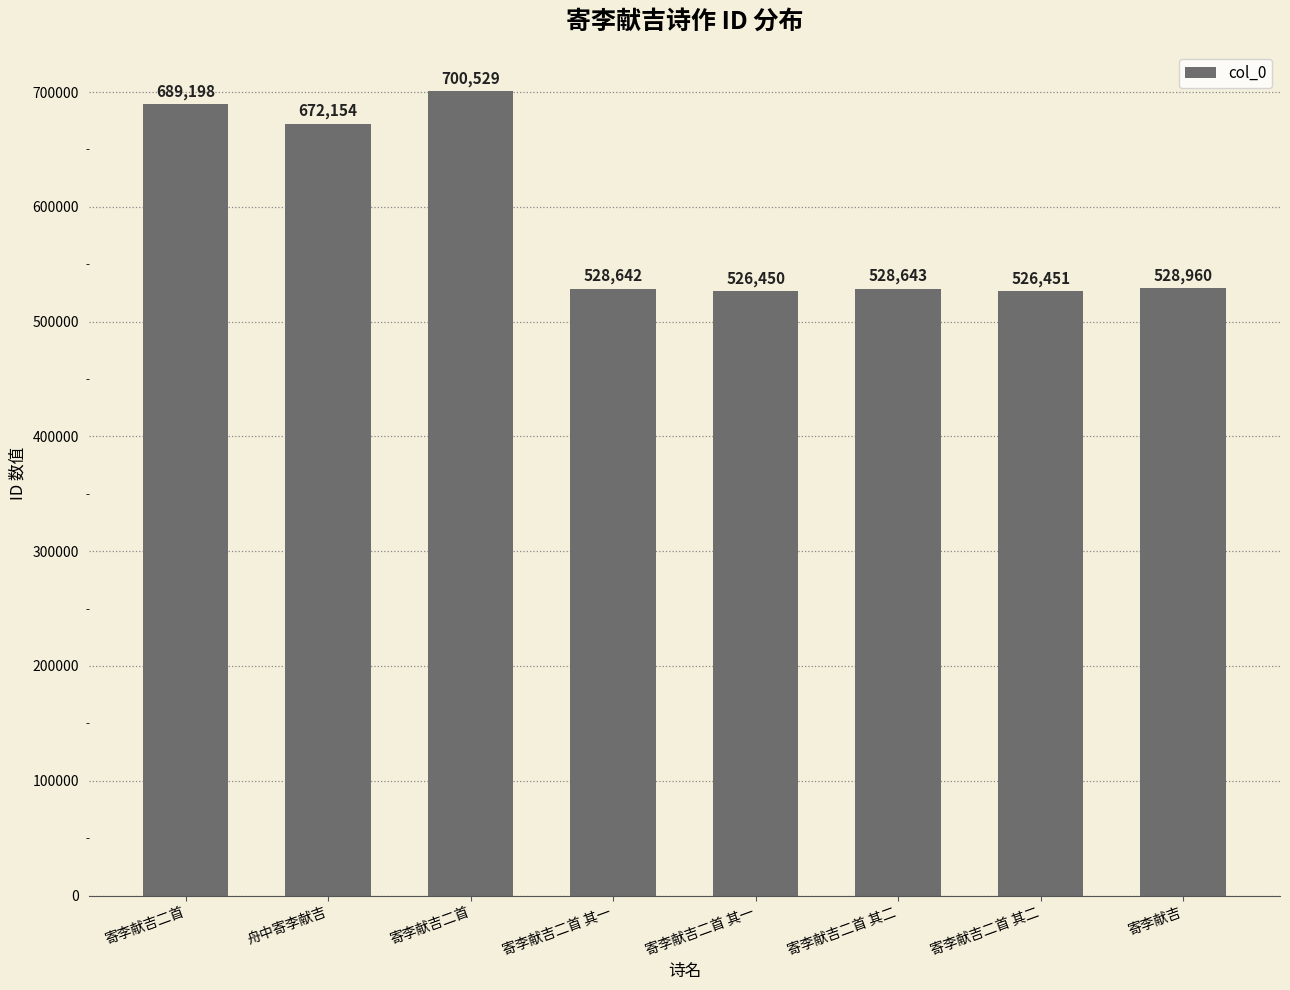

How many bars are there in total?

8